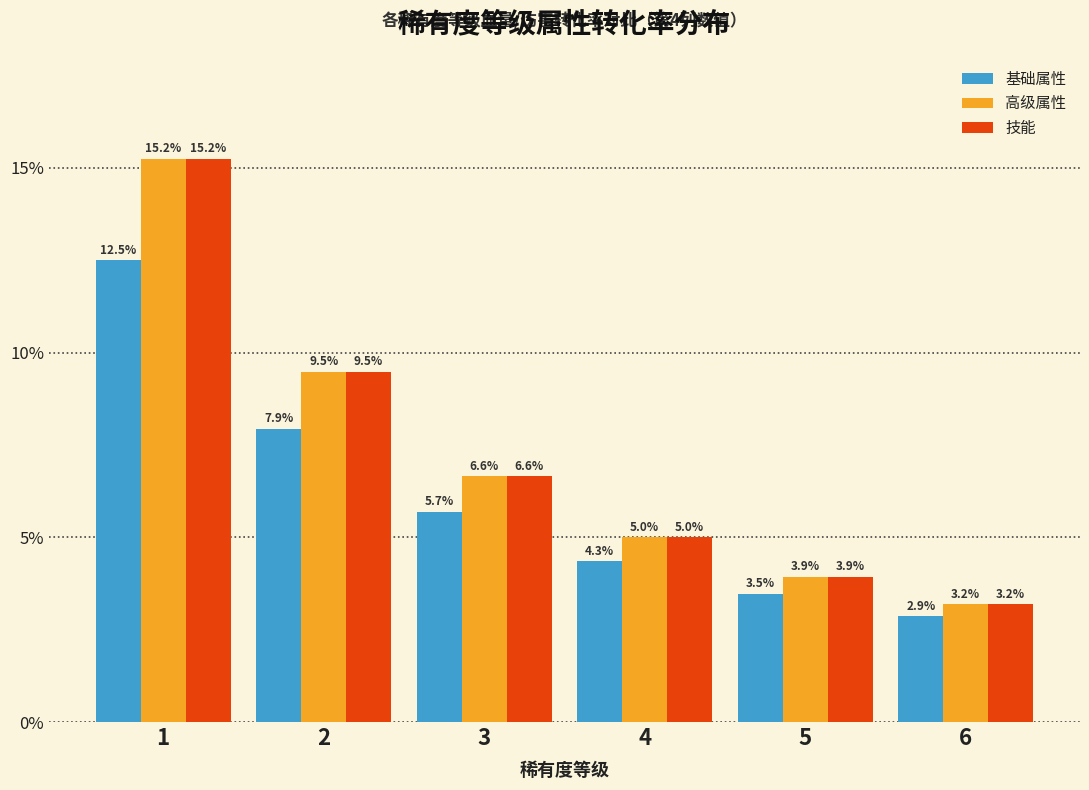

Reading left to right, list all the values displayed in this chart.

基础属性: 1=12.5	2=7.9	3=5.7	4=4.3	5=3.5	6=2.9
高级属性: 1=15.2	2=9.5	3=6.6	4=5.0	5=3.9	6=3.2
技能: 1=15.2	2=9.5	3=6.6	4=5.0	5=3.9	6=3.2